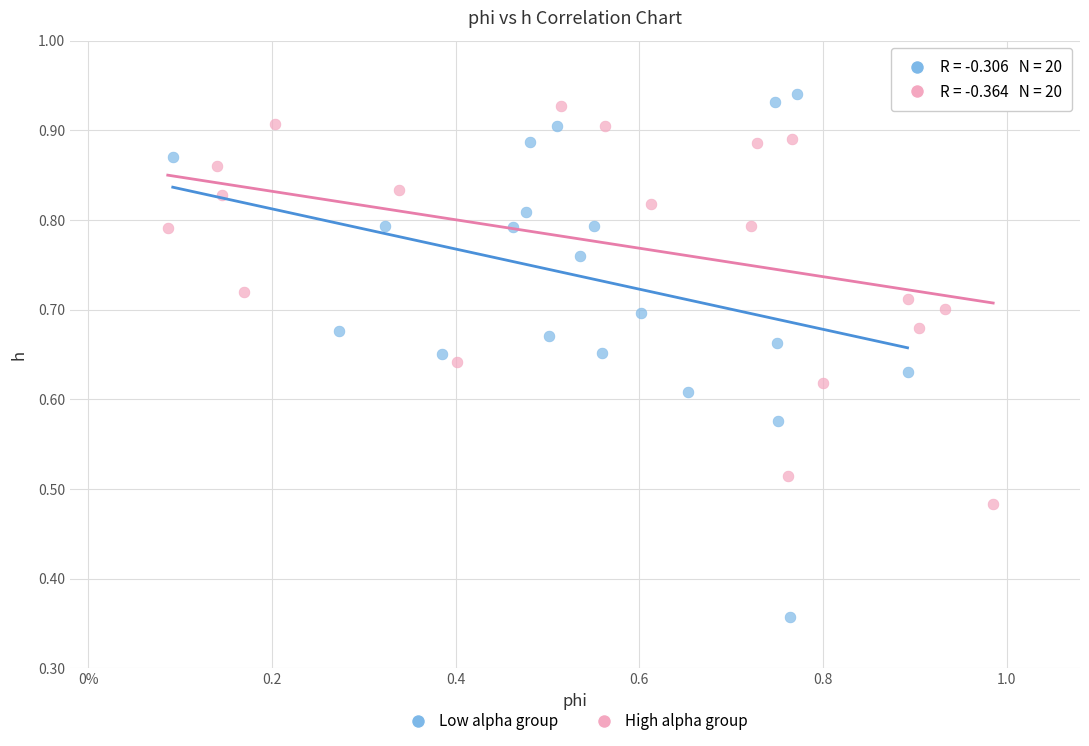

Which series reaches the maximum Y coordinate?

Low alpha group